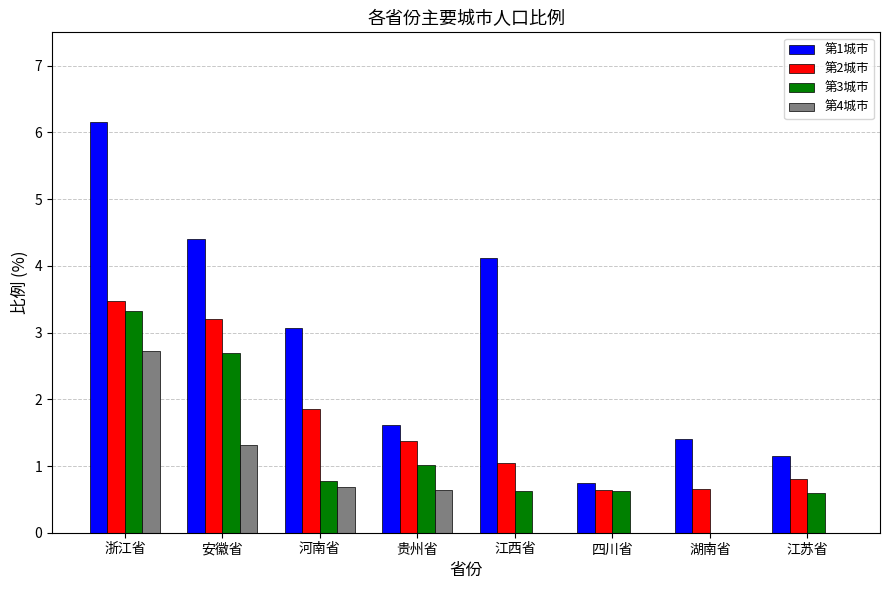

What is the sum of all 第1城市 values?

22.7